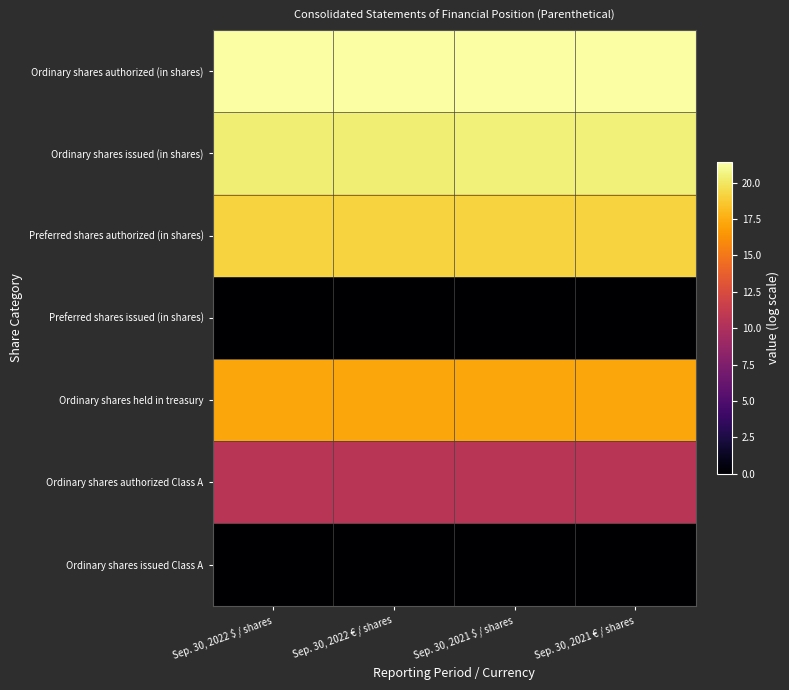

Which series has the largest range (max minus min)?

Ordinary shares issued (in shares)